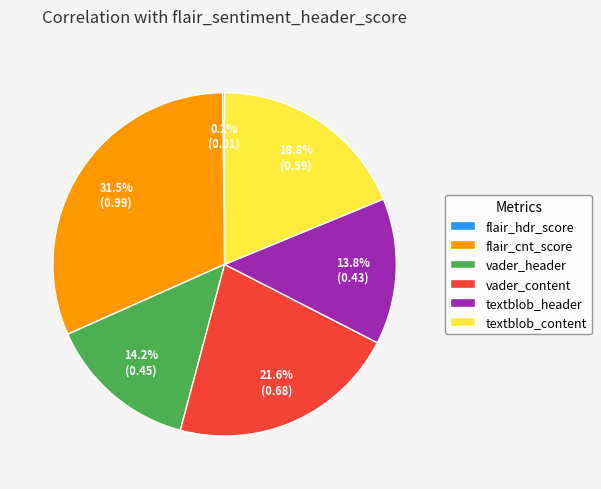

Is vader_header the majority of the pie?

No